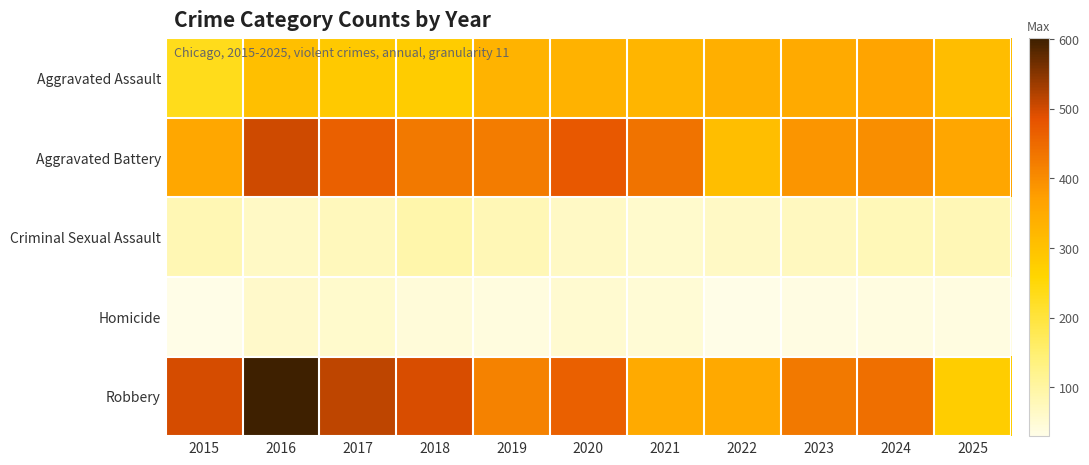

Count the number of categories in the chart.

11